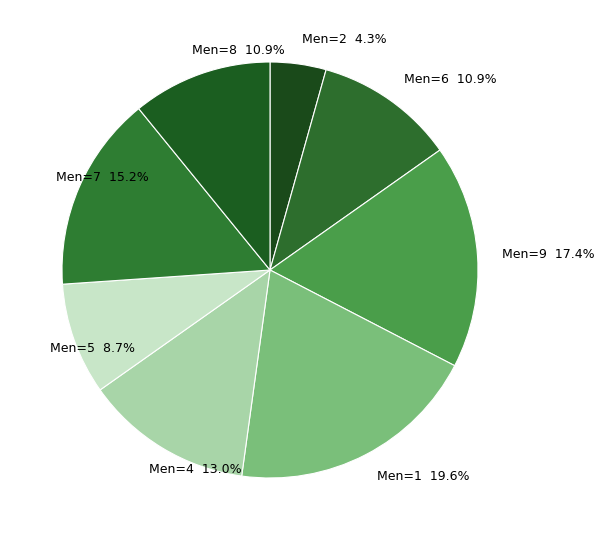

To the nearest percent, what is the difference between the largest and smallest slice percentages?

15%